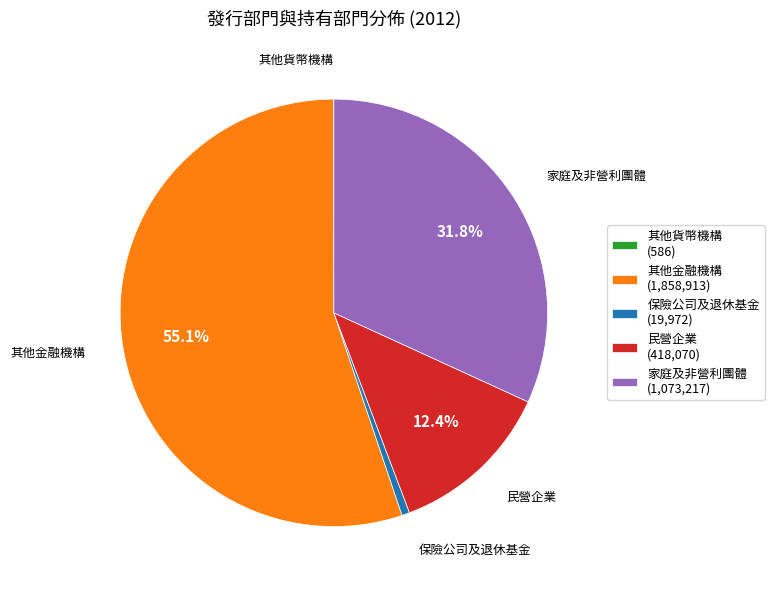

What is the ratio of the value at 其他金融機構 (1,858,913) to the value at 家庭及非營利團體 (1,073,217)?

1.7